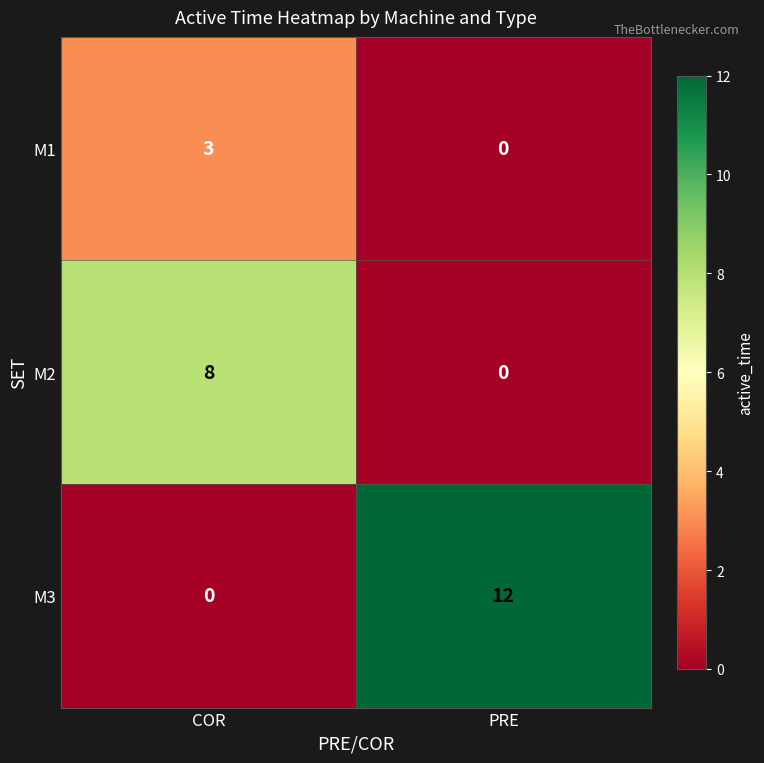

At how many categories does at least one series exceed 2?

2